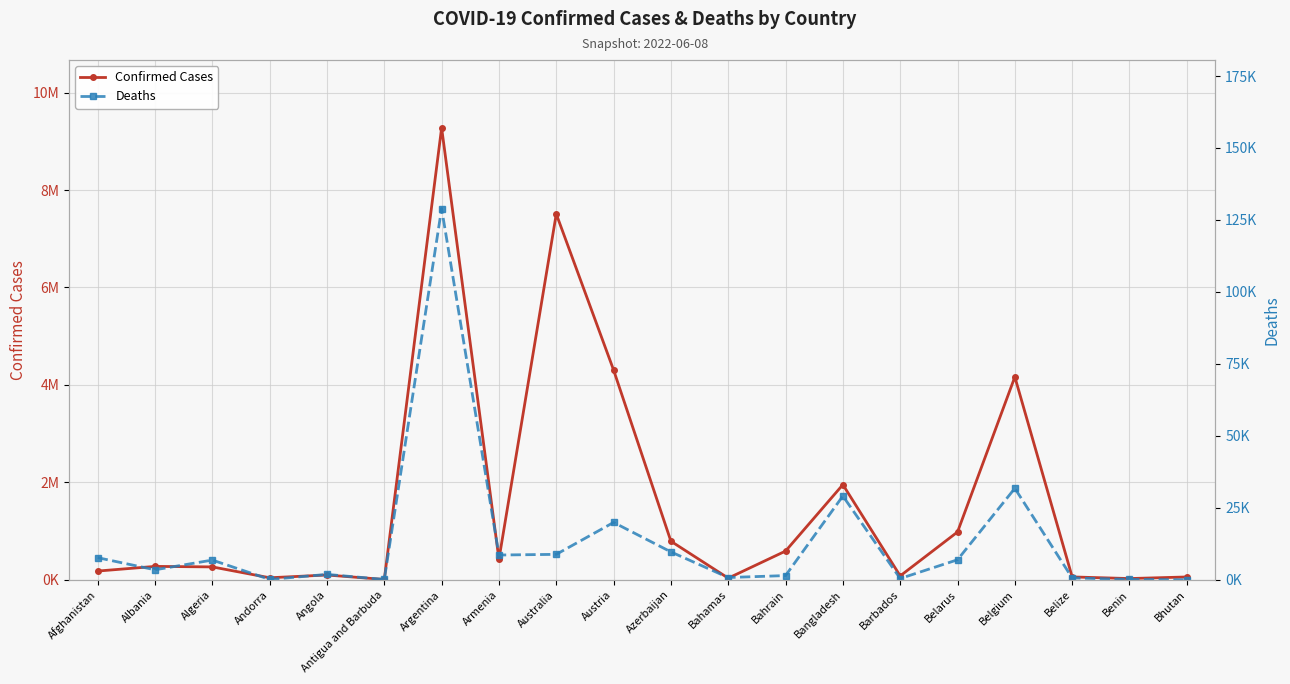

Rank the series by their maximum value, from highest to lowest.

Confirmed Cases, Deaths